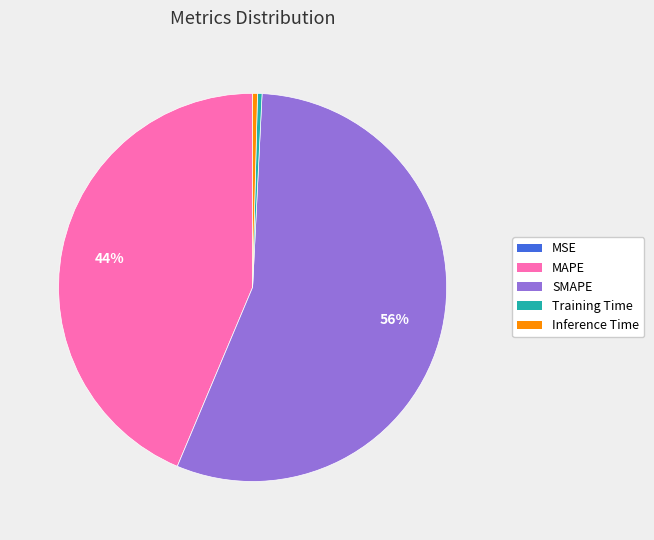

Which slice is the largest?

SMAPE